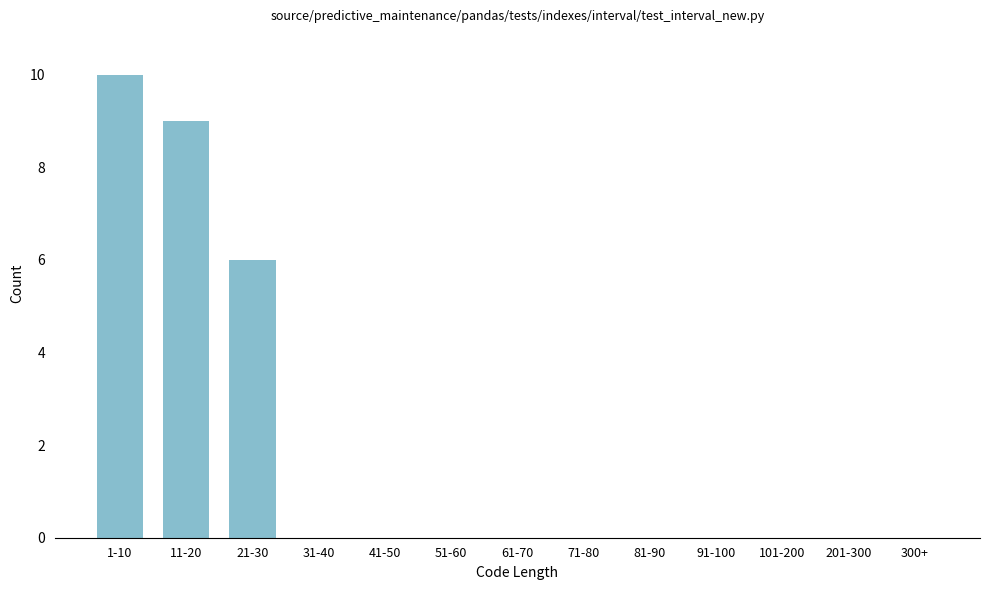

Reading left to right, extract all data points from this chart.

1-10=10	11-20=9	21-30=6	31-40=0	41-50=0	51-60=0	61-70=0	71-80=0	81-90=0	91-100=0	101-200=0	201-300=0	300+=0